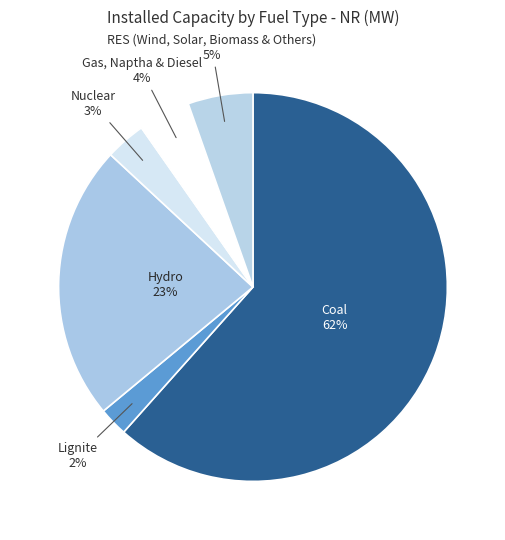

Which category has the smallest portion of the pie?

Lignite